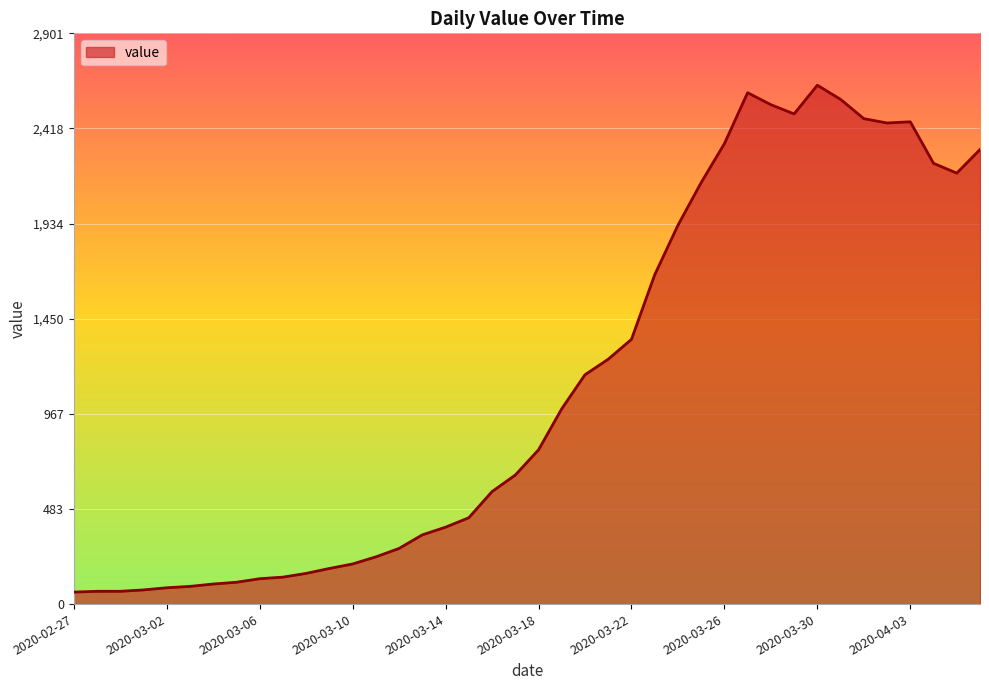

What is the difference between the maximum and minimum values?

2577